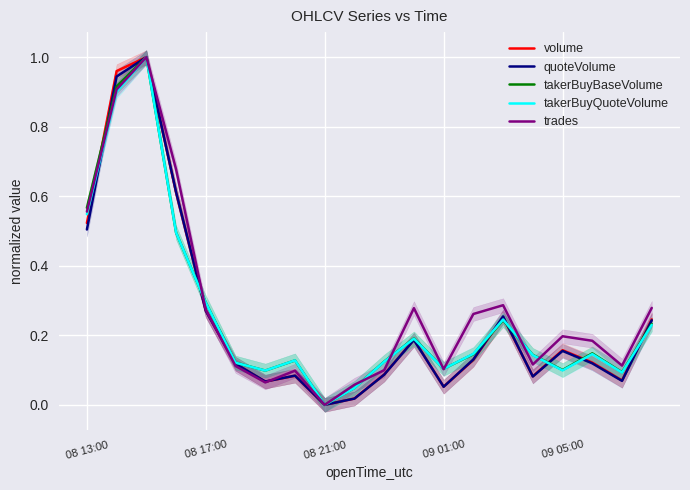

What is the difference between the maximum and second lowest values in the trades series?

0.9